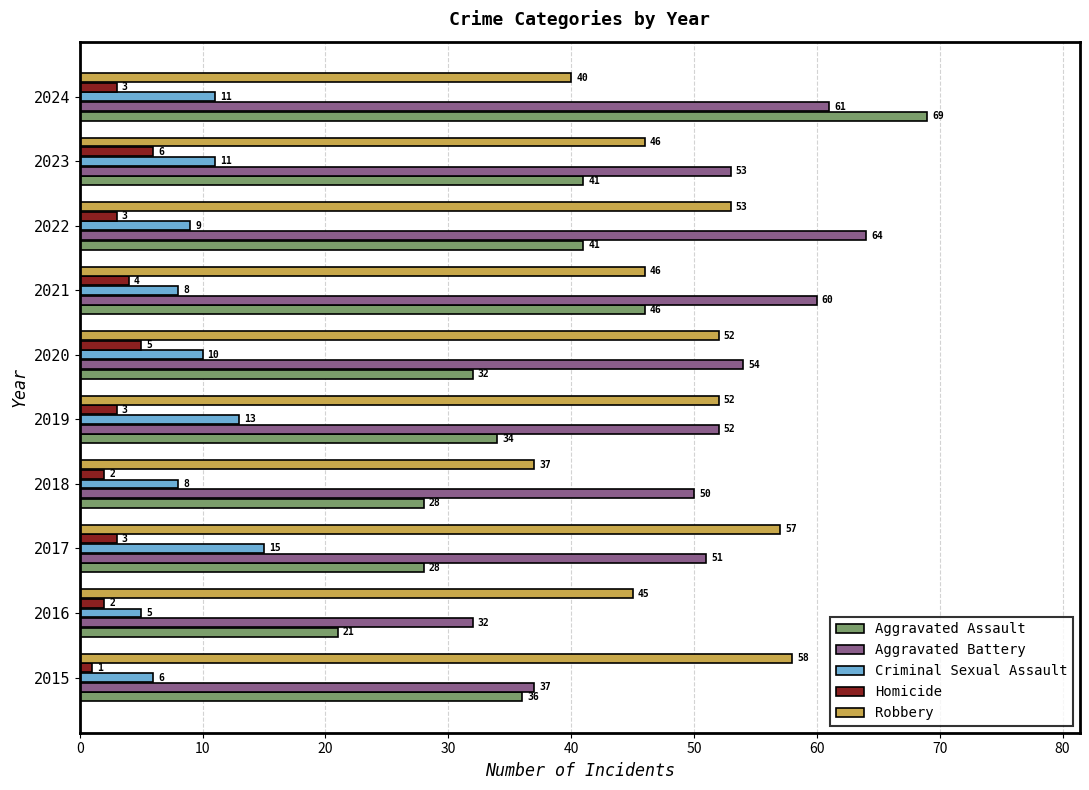

Which series has the widest spread of values?

Aggravated Assault